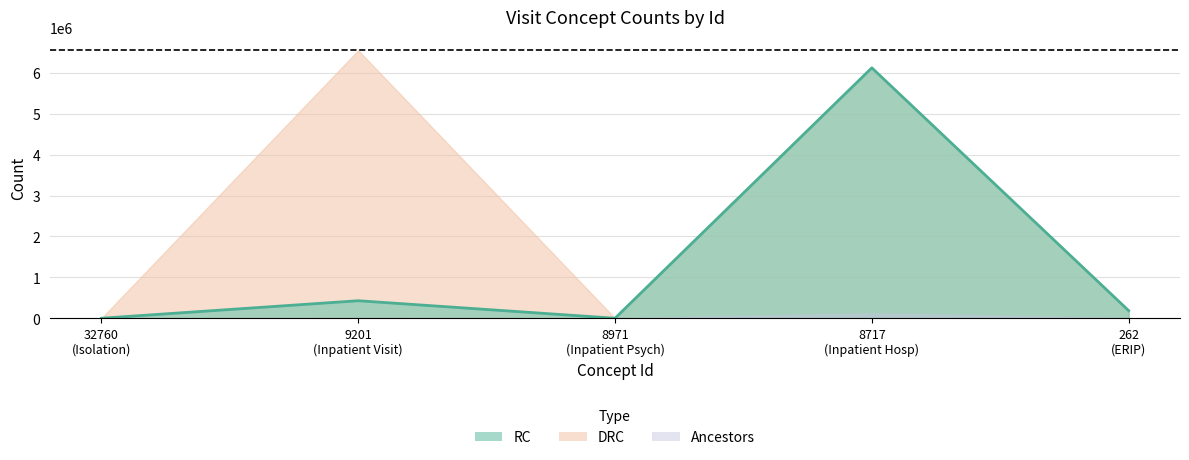

Where is Ancestors nearest to the value 0?

32760